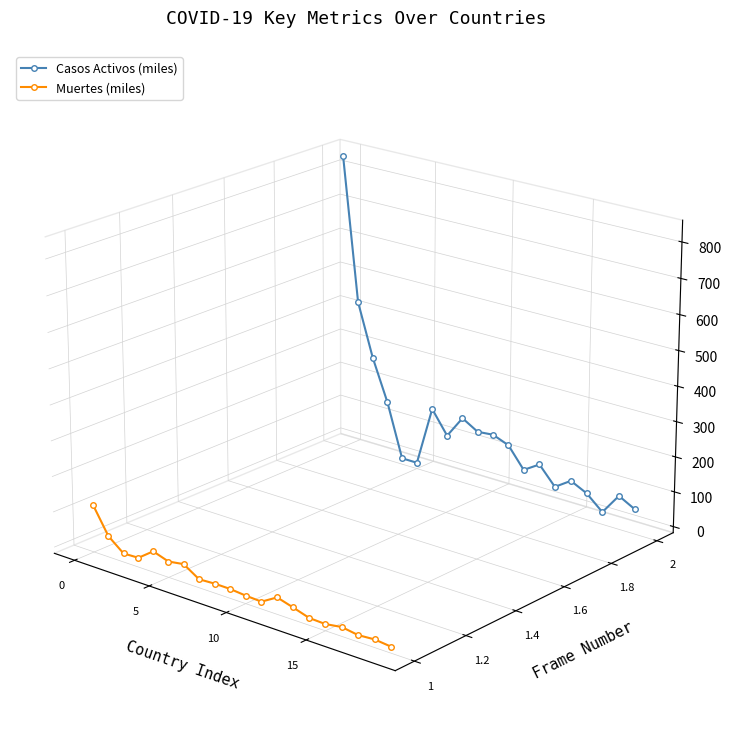

How many lines are shown in the chart?

2